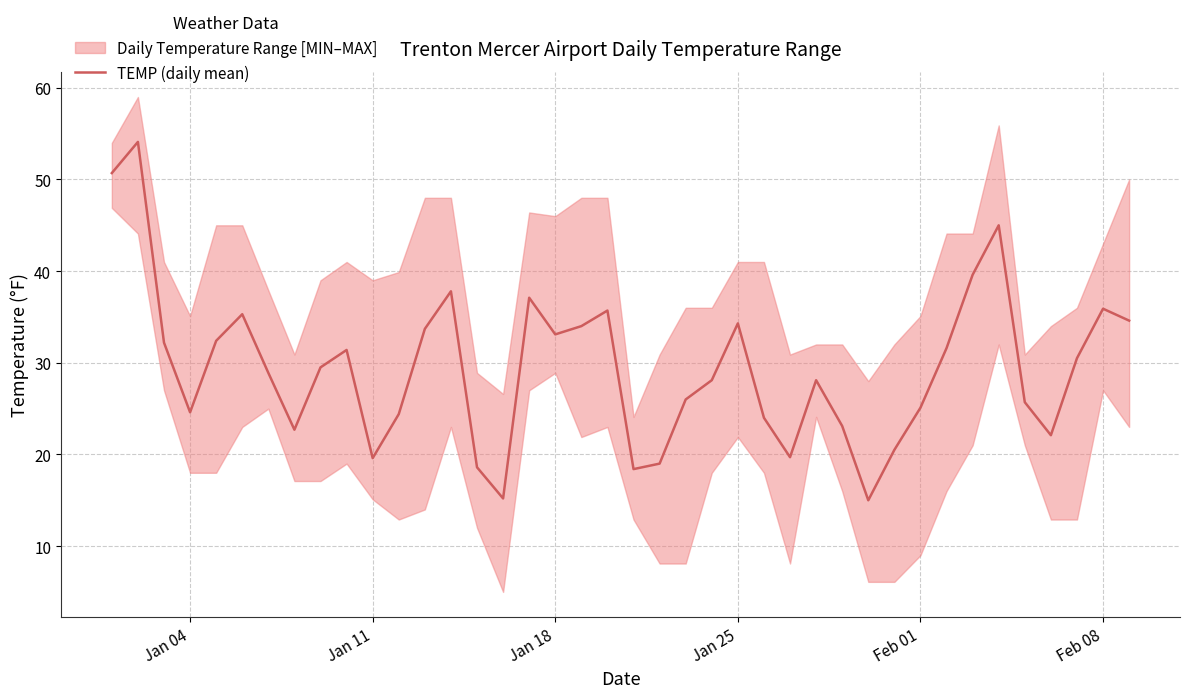

What is the difference between the maximum and second lowest values?

38.9